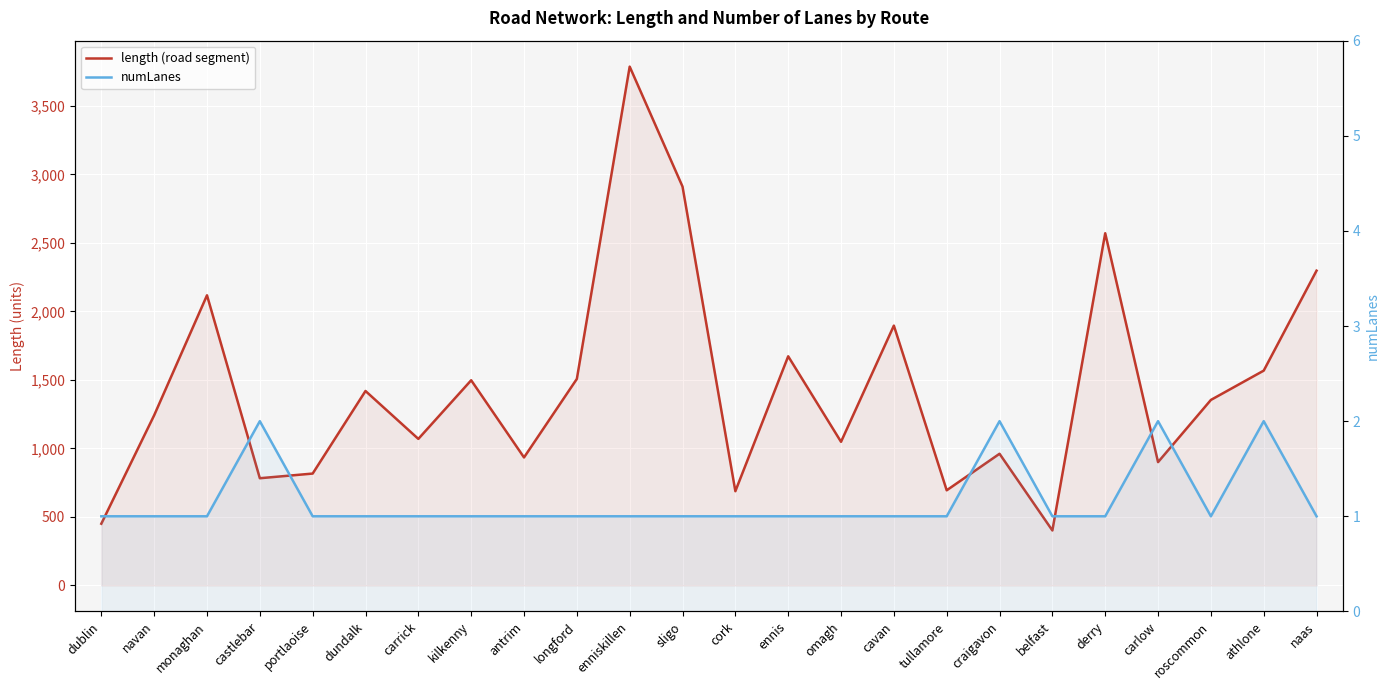

What is the label of the 8th point from the right?

tullamore